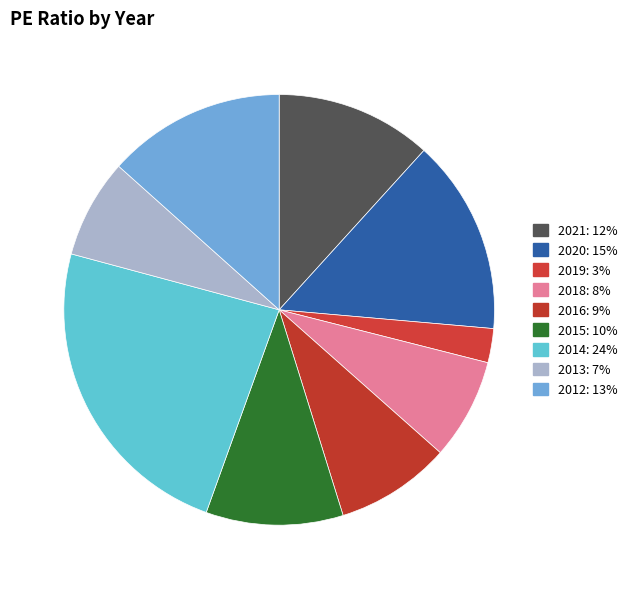

How much of the chart is everything except 2012?

86.6%